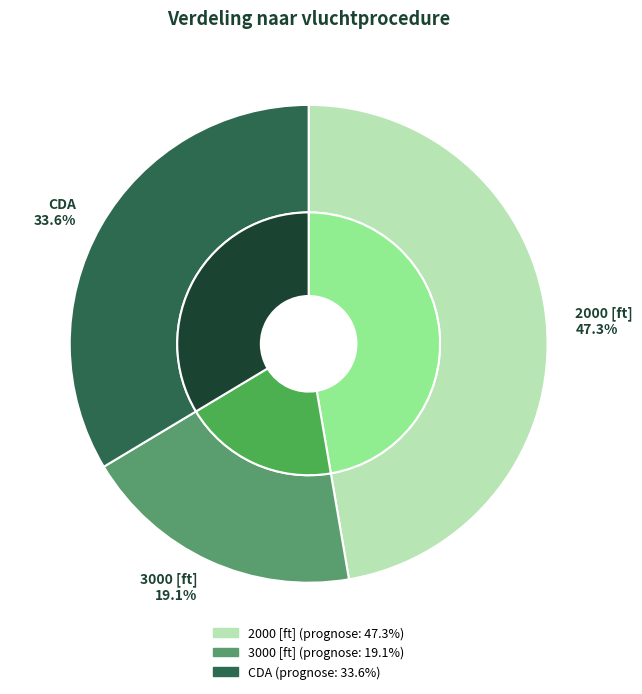

Is there any slice that represents more than half of the pie?

No